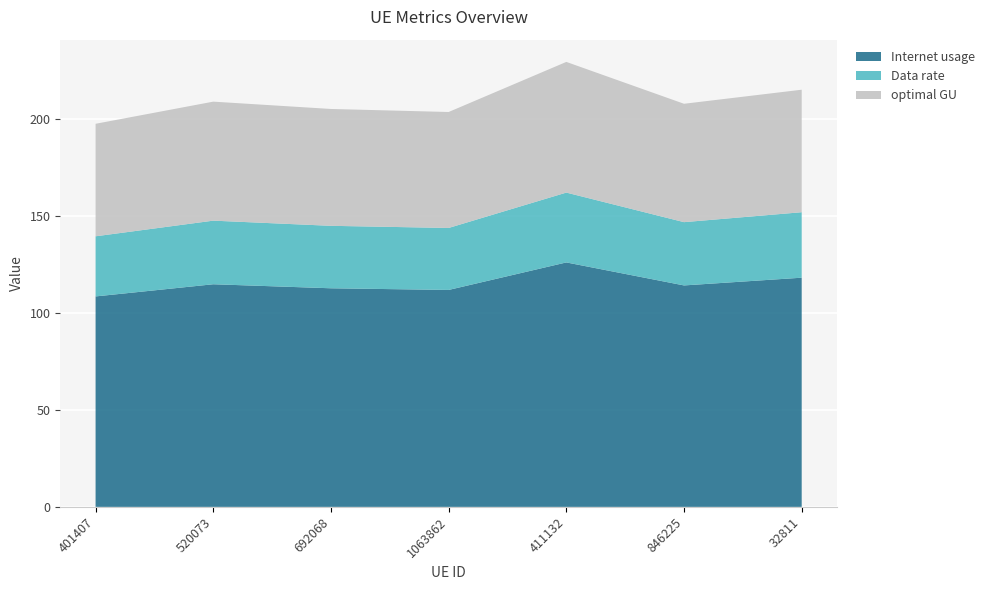

Reading left to right, what are all the values shown in this chart?

Internet usage: 108.6	114.9	112.8	111.9	126.1	114.2	118.2
Data rate: 31.0	32.8	32.2	32.0	36.0	32.6	33.8
optimal GU: 58.0	61.4	60.3	59.8	67.4	61.1	63.2